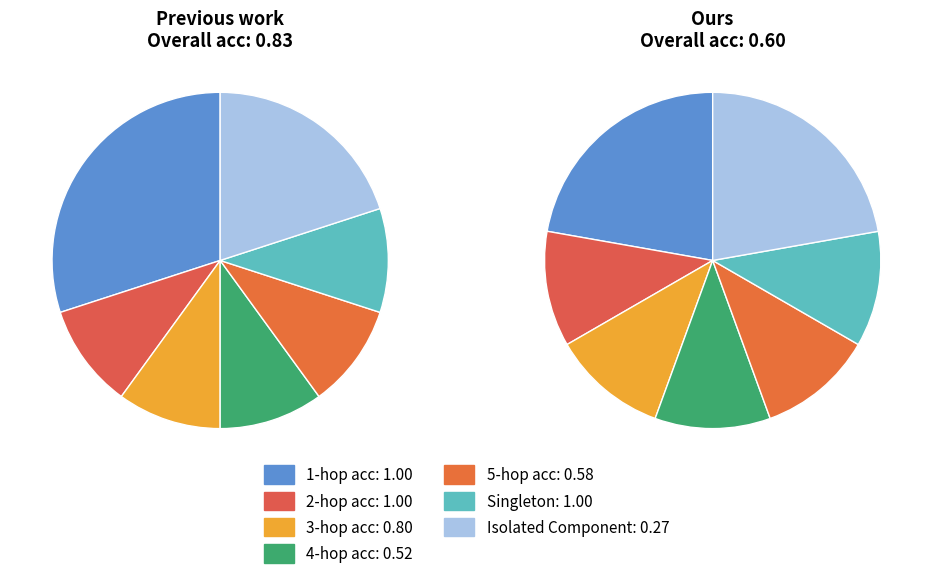

Rank the series by their average value, from lowest to highest.

Ours, Previous work